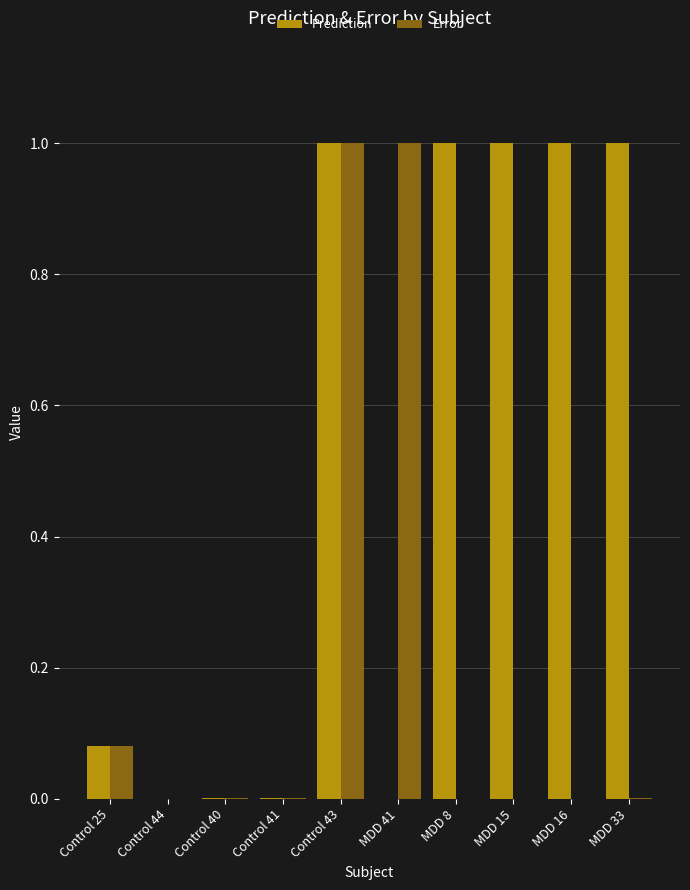

Between Control 43 and MDD 8, which series saw the biggest shift?

Error